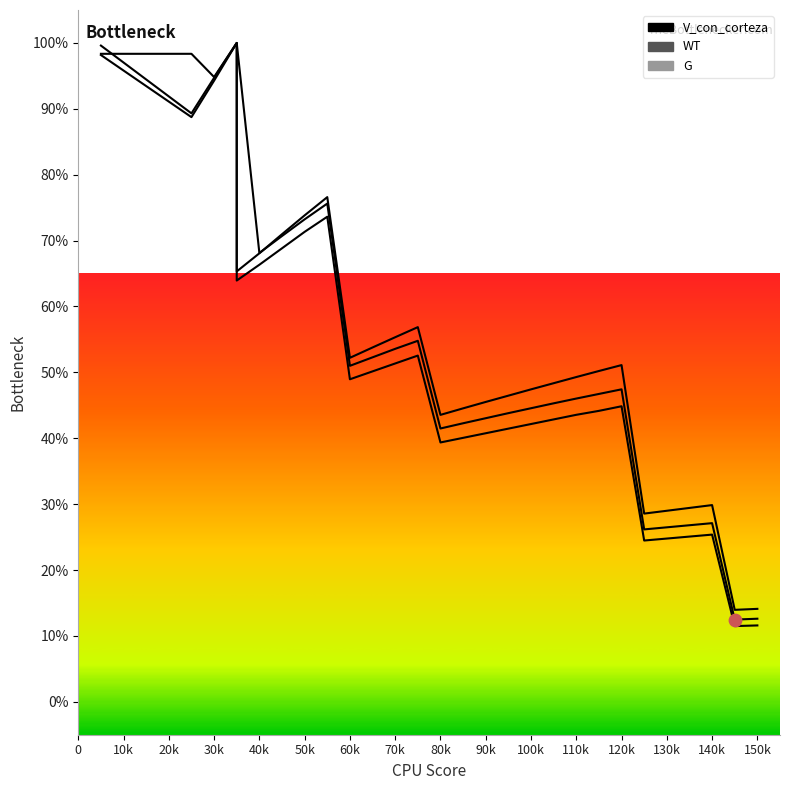

Which series reaches the minimum Y coordinate?

G